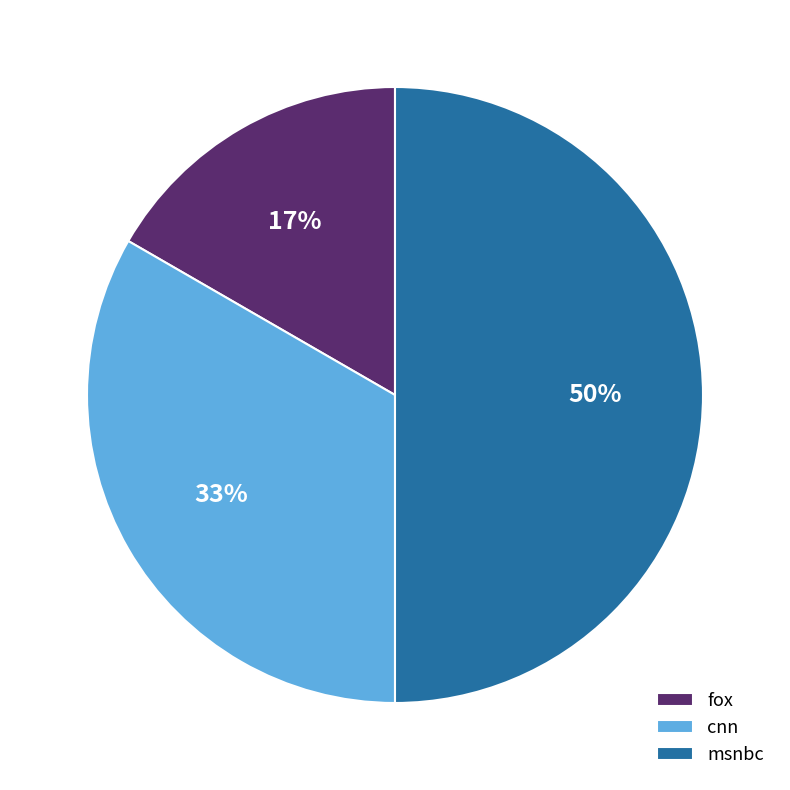

True or false: fox accounts for 17% of the total.

True